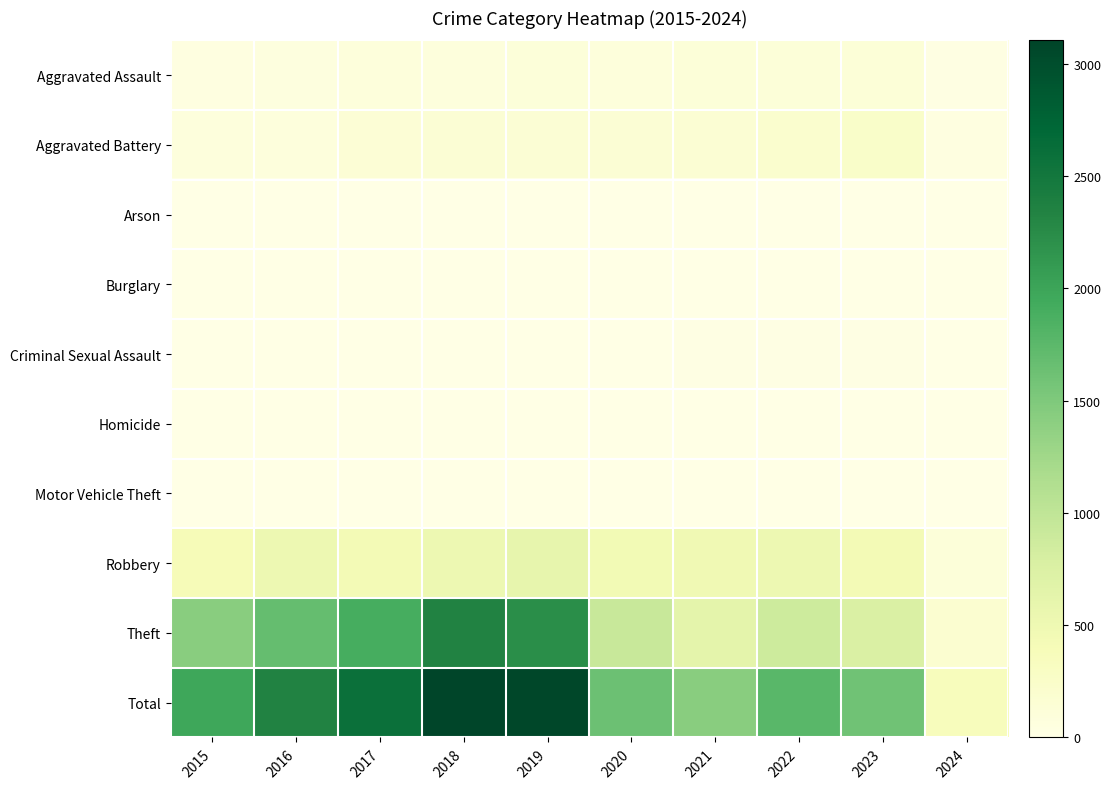

Which series has the largest range (max minus min)?

Total